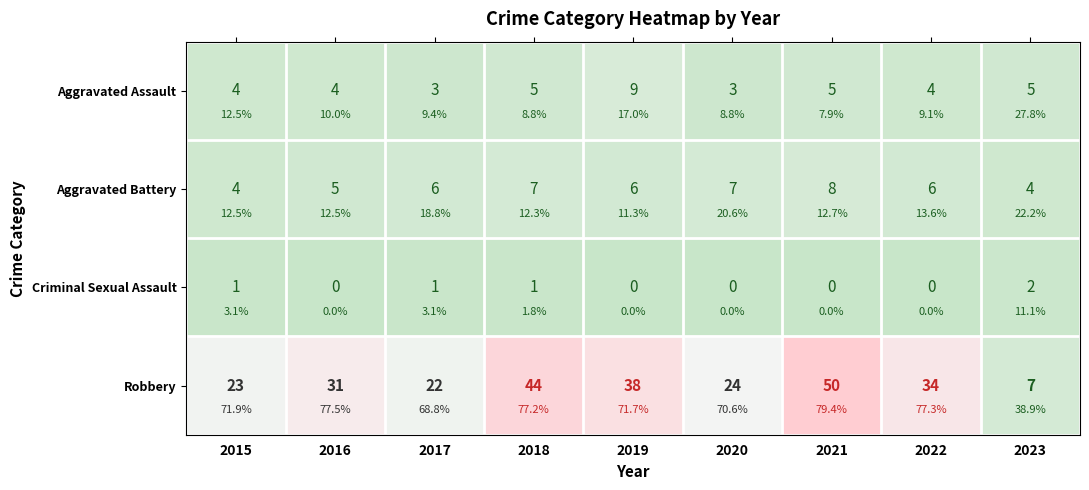

The Criminal Sexual Assault series shows 2 at 2017. True or false?

False